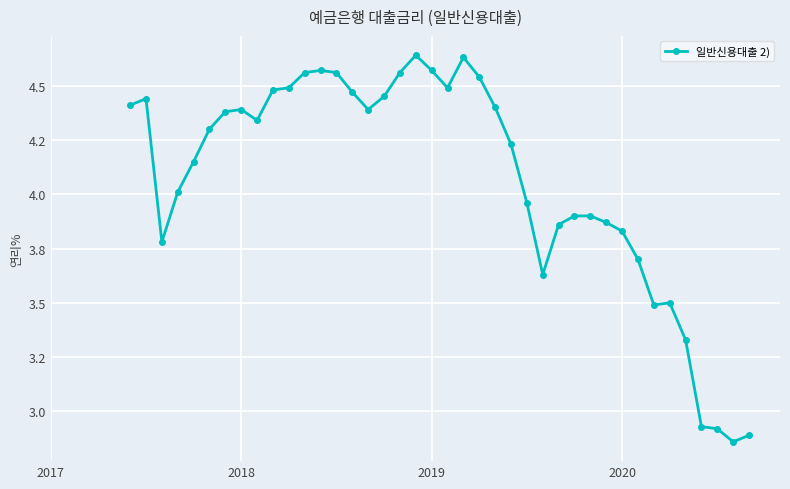

Does the chart have visible grid lines?

Yes